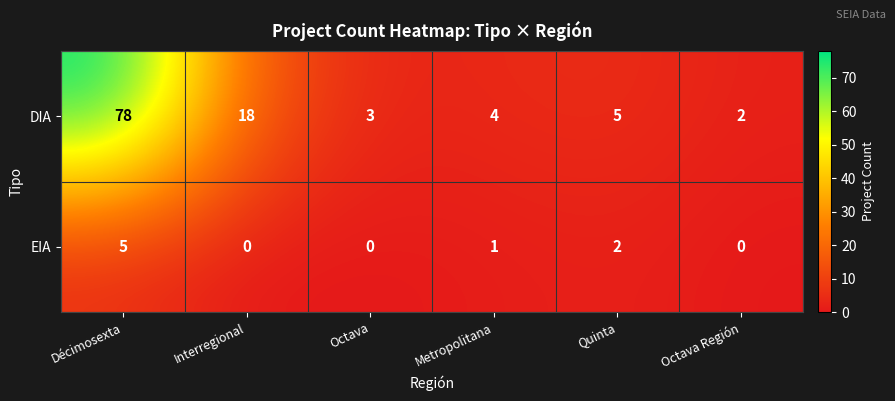

Reading left to right, transcribe all the data shown in this chart.

DIA: 78	18	3	4	5	2
EIA: 5	0	0	1	2	0